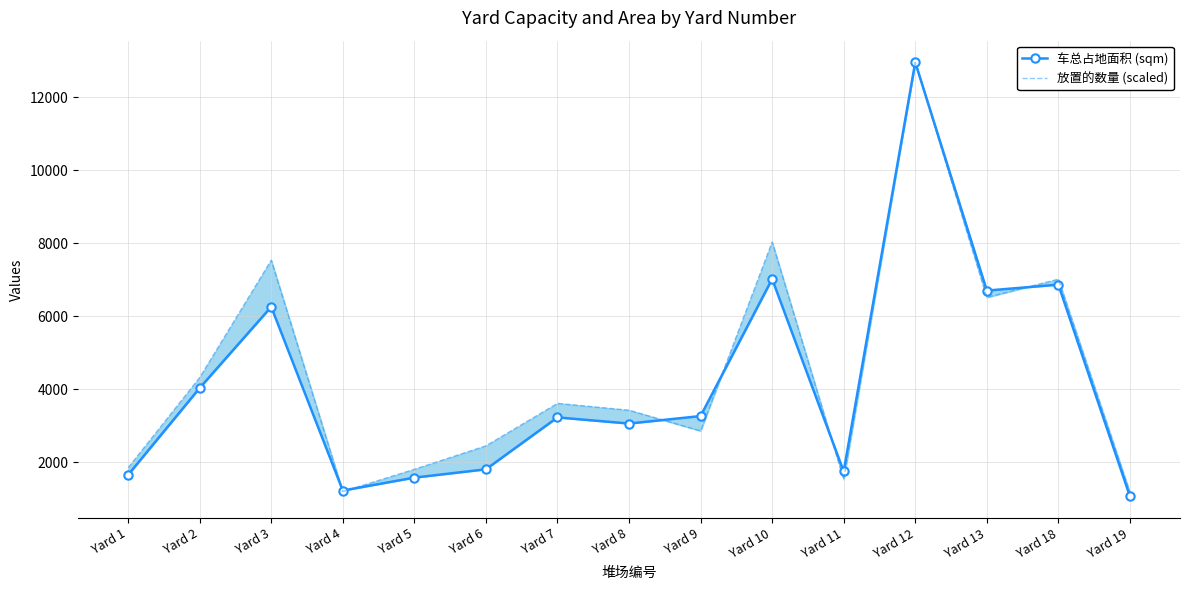

True or false: 车总占地面积 (sqm) and 放置的数量 (scaled) intersect in this chart.

True